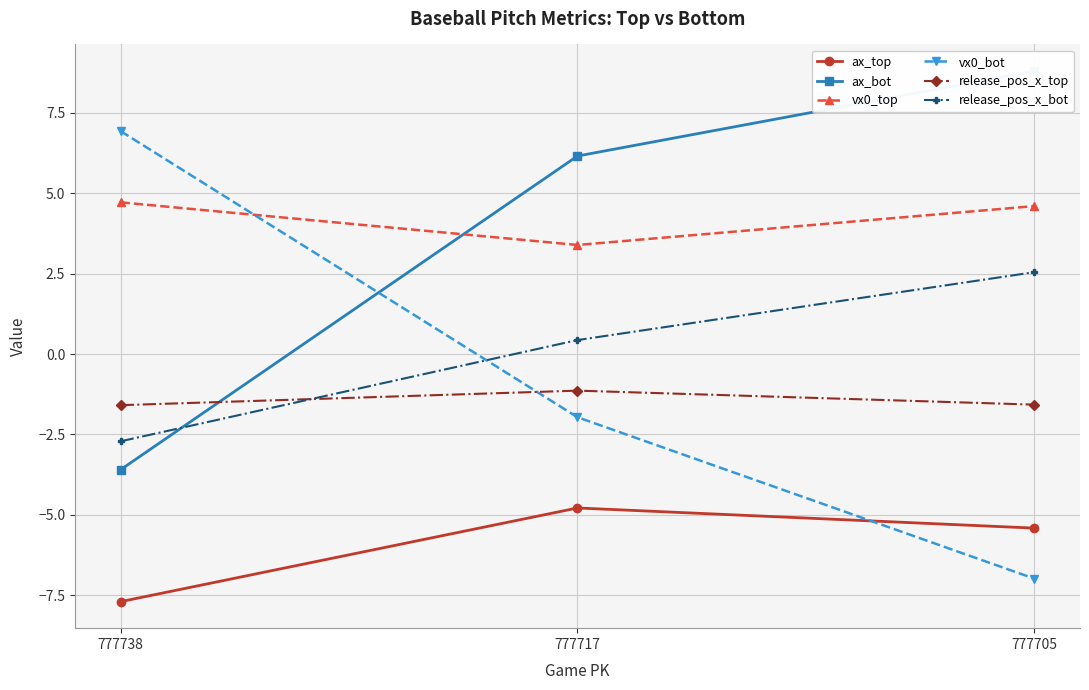

The vx0_top series shows 3.4 at 777717. True or false?

True